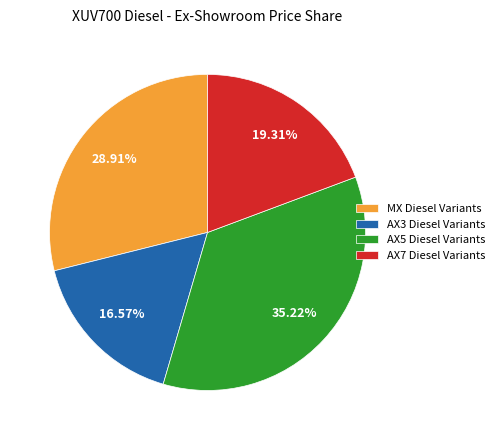

Is there a majority slice in this chart?

No